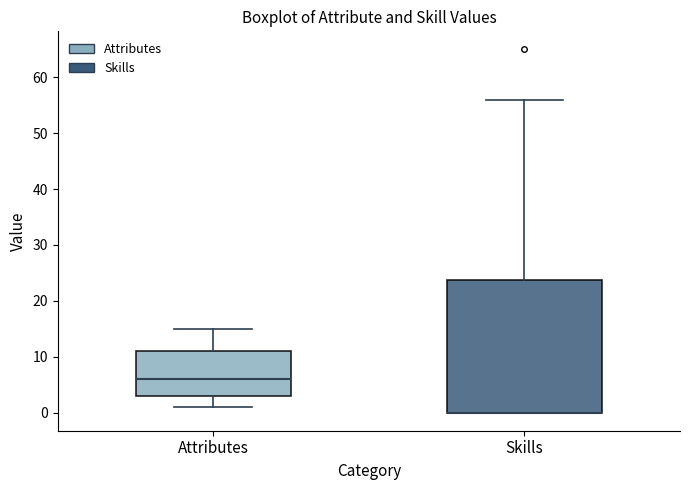

Reading left to right, read every box against the y-axis: the position of its median line, the range the box covers, and the ends of its whiskers. The values are not printed on the chart, so give them approximately, as read against the axis.

Attributes: median 6, box 3 to 11, whiskers 1 to 15
Skills: median 0 (drawn on the box's lower edge), box 0 to 24, whiskers 0 to 56